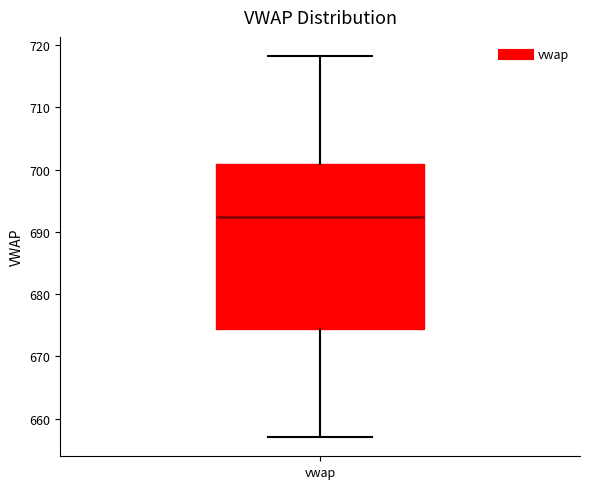

Where is the upper edge of the box for vwap on the y-axis? The values are not printed on the chart, so give them approximately, as read against the axis.

701